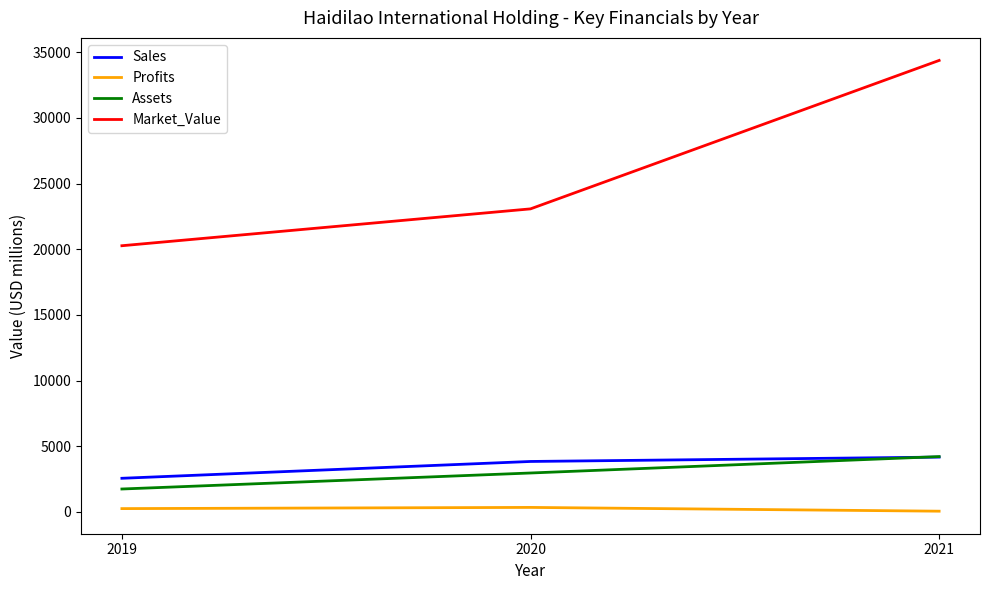

Which series has the largest range (max minus min)?

Market_Value